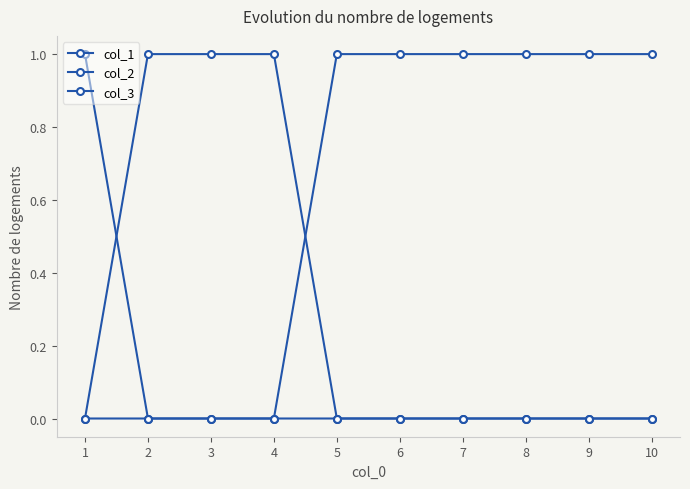

Rank the categories by col_2 value from lowest to highest.

1, 5, 6, 7, 8, 9, 10, 2, 3, 4